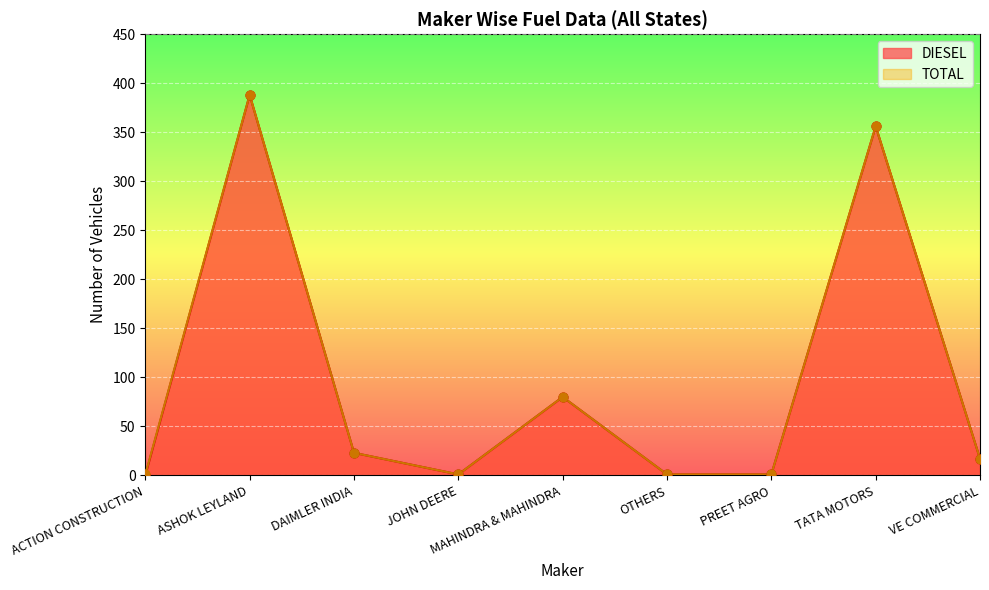

Which series contains the lowest Y value?

DIESEL